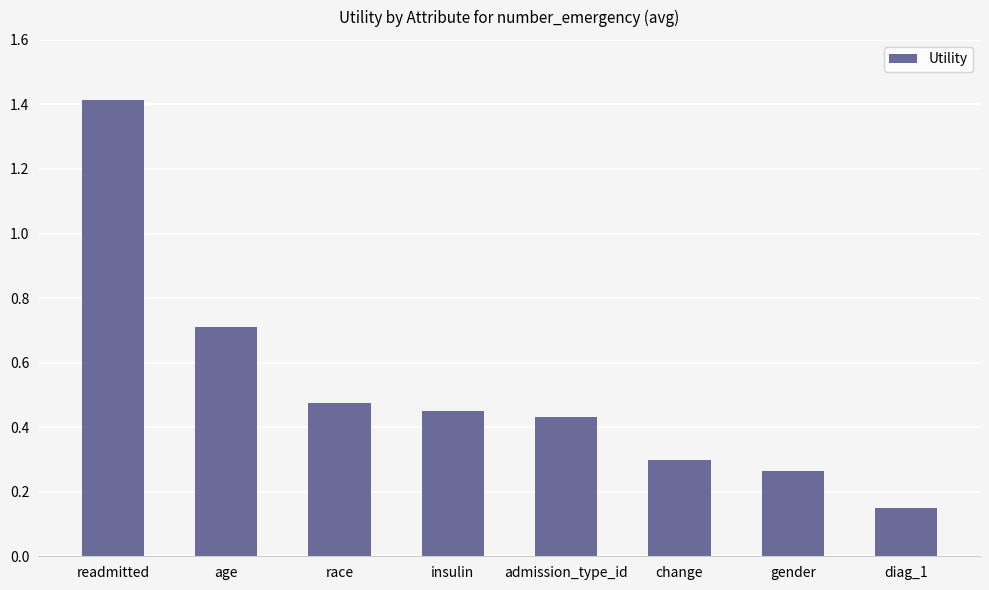

What is the value of the 2nd bar from the left?

0.7